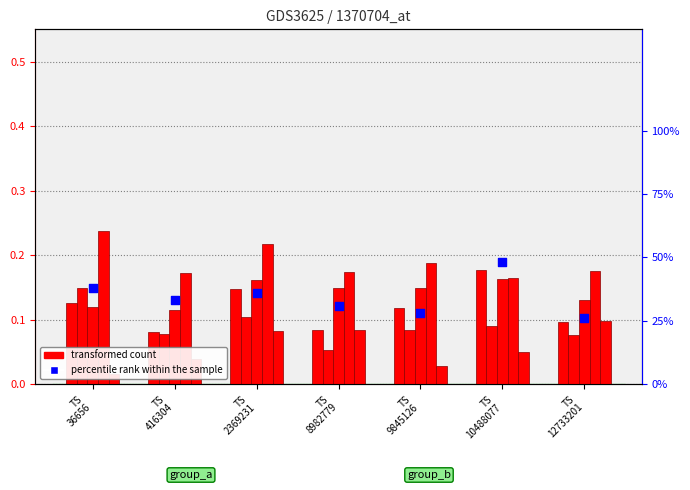

Is the value of percentile rank within the sample at TS
36656 greater than the value of transformed count at TS
10488077?

Yes